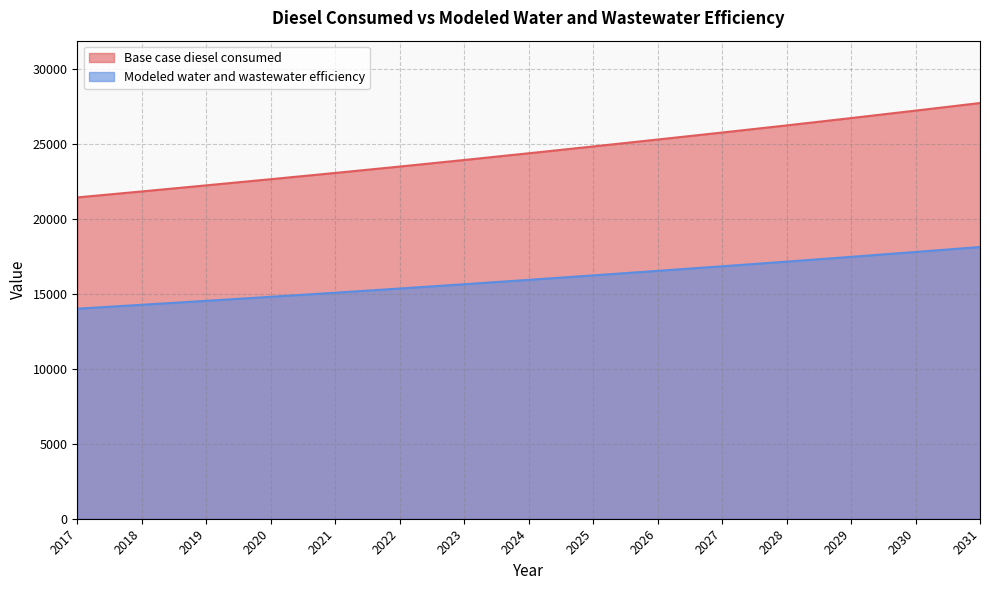

Count the number of categories in the chart.

15